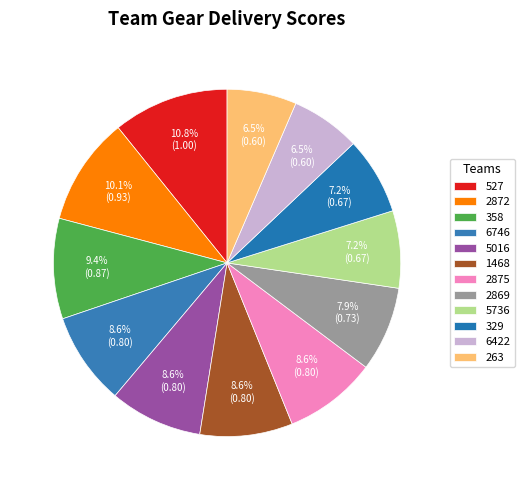

Which slice is the smallest?

6422